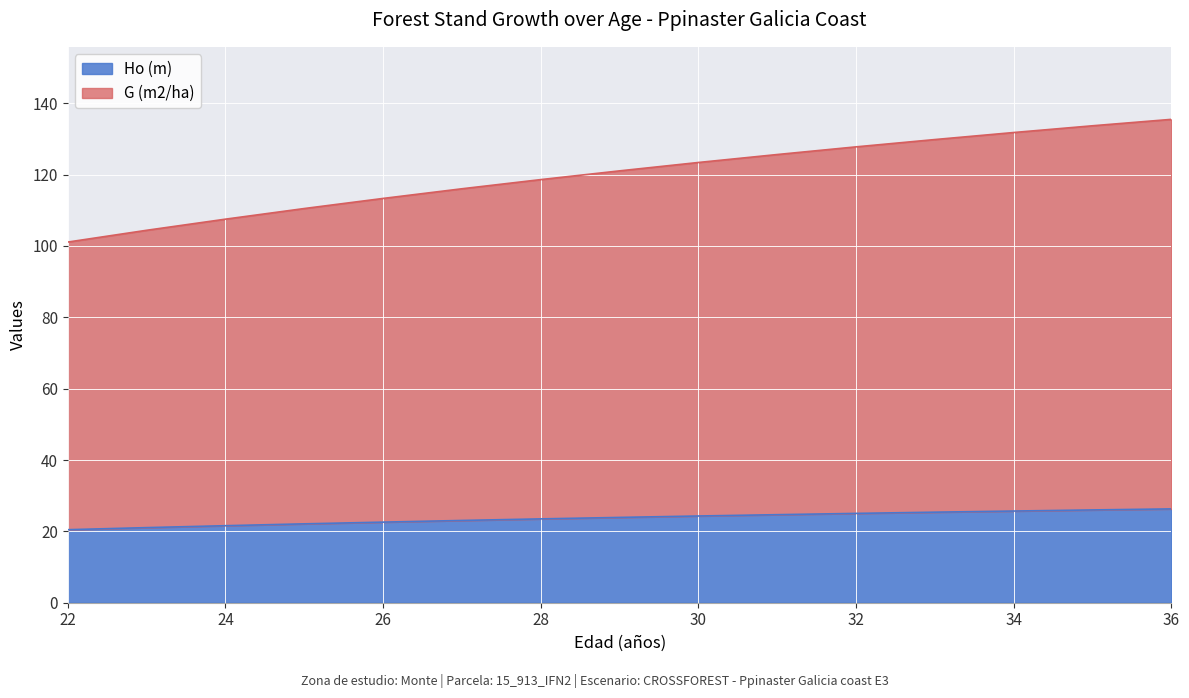

Which series changed the most between 25 and 27?

G (m2/ha)